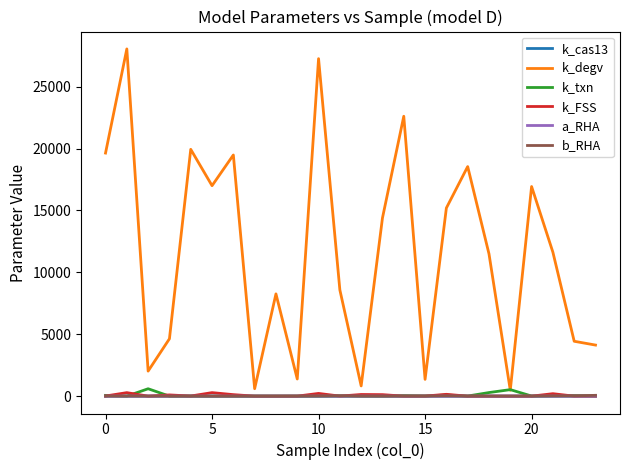

True or false: k_cas13 and a_RHA intersect in this chart.

False